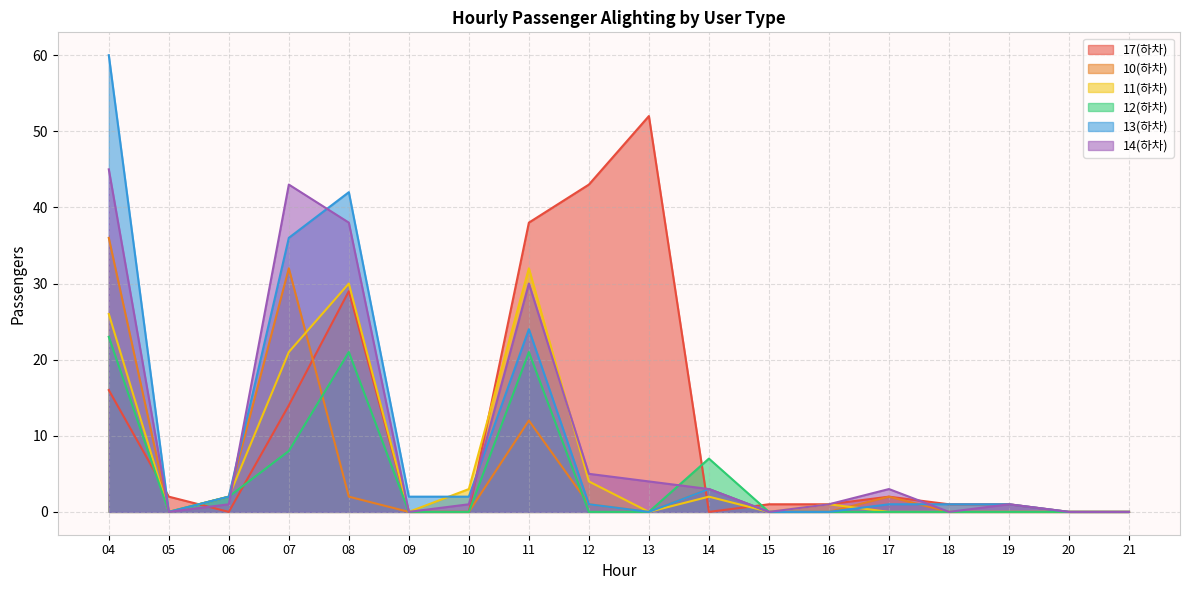

Where is the first local minimum for 14(하차)?

05